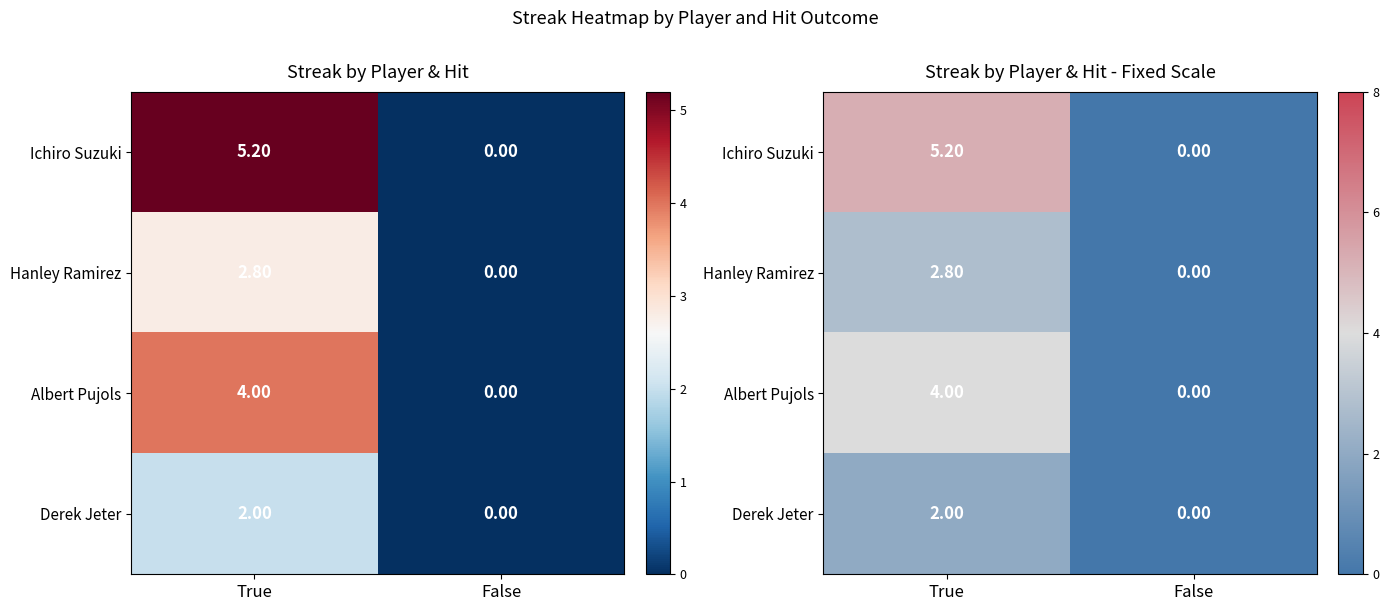

Between True and False, which is larger?

True